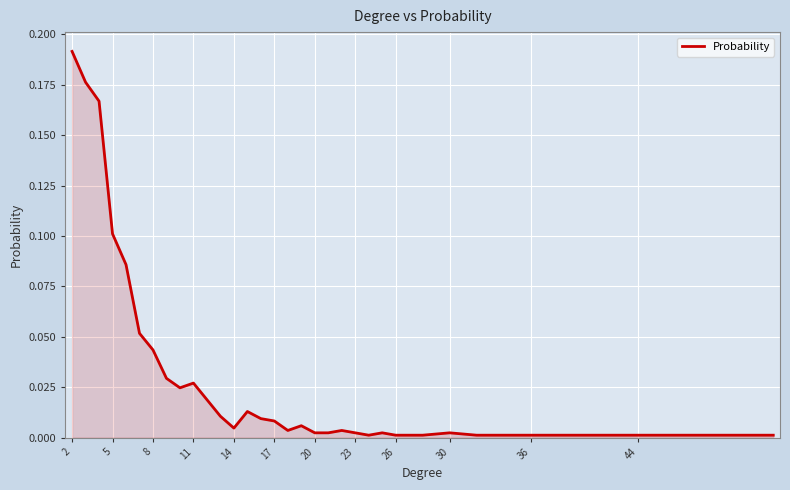

Does the chart have visible grid lines?

Yes